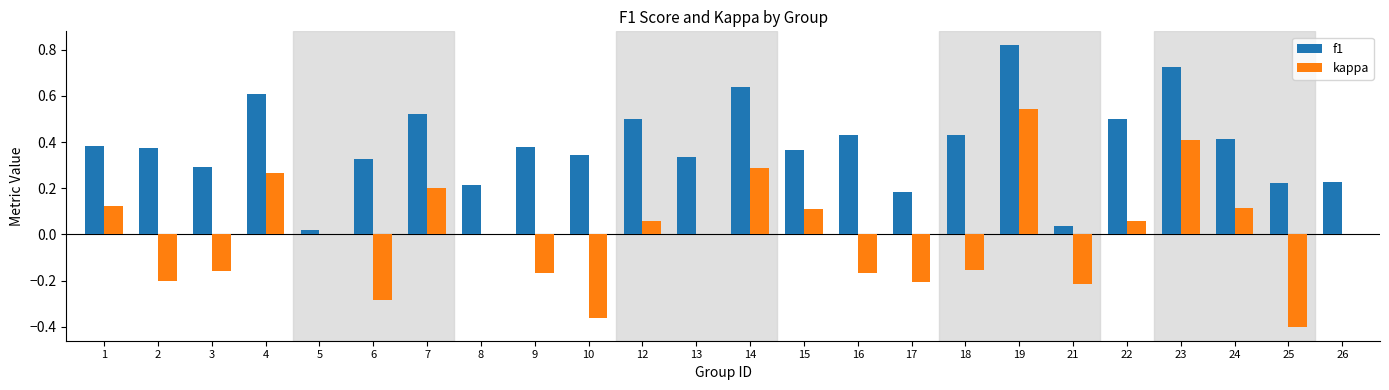

Are the bars horizontal?

No